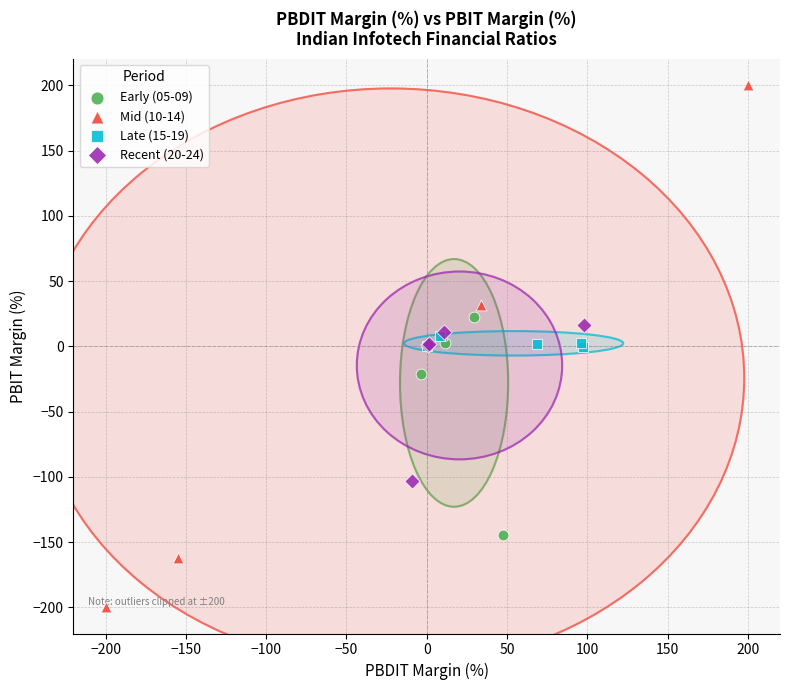

Which series has the widest spread of Y values?

Mid (10-14)